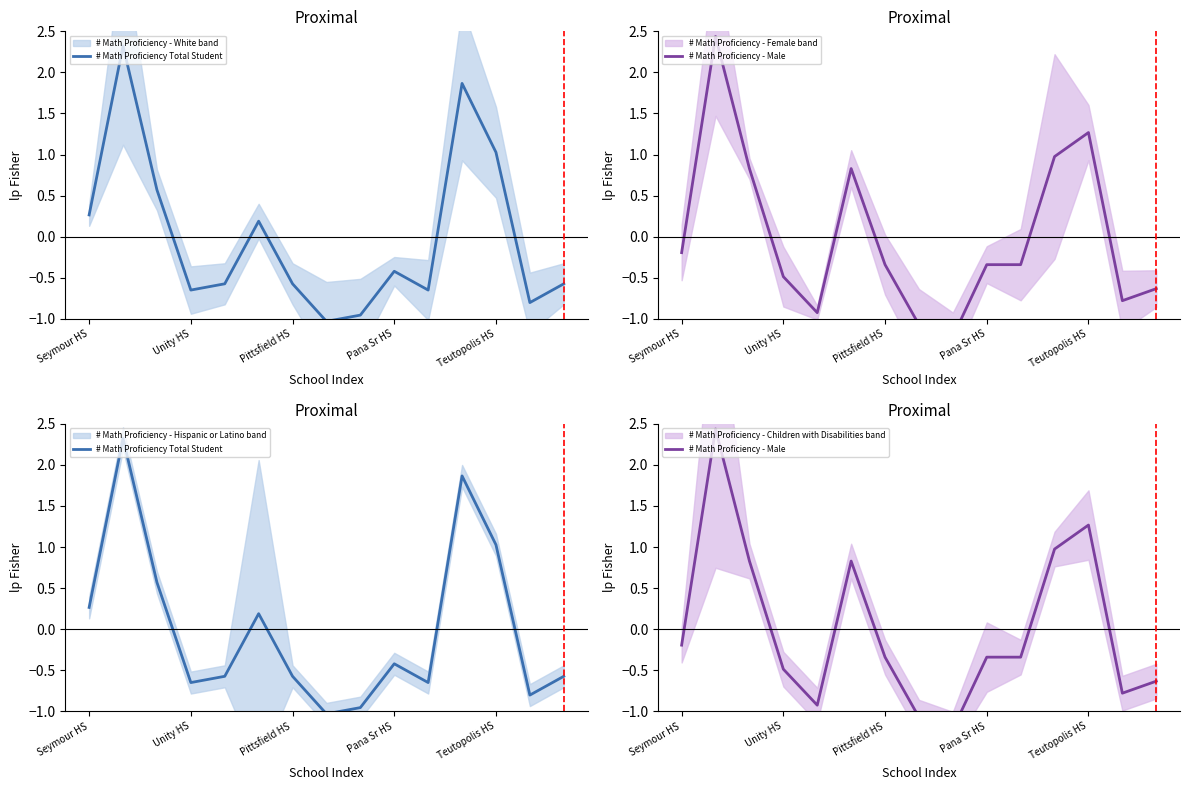

How many negative values does the # Math Proficiency - Male series have?

10